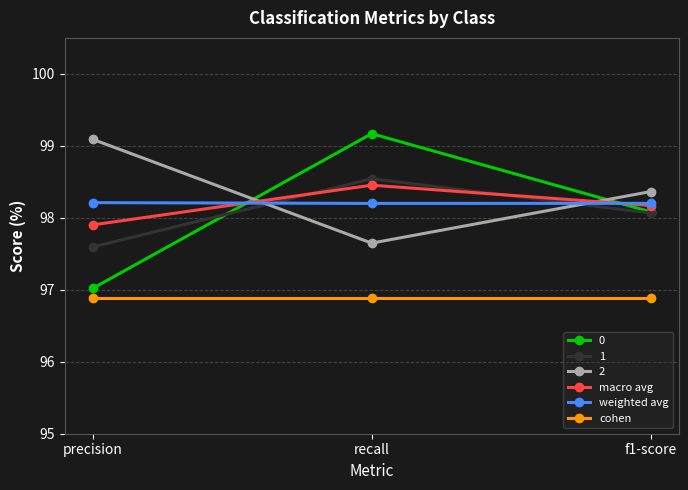

At which category is the sum across all series the highest?

recall